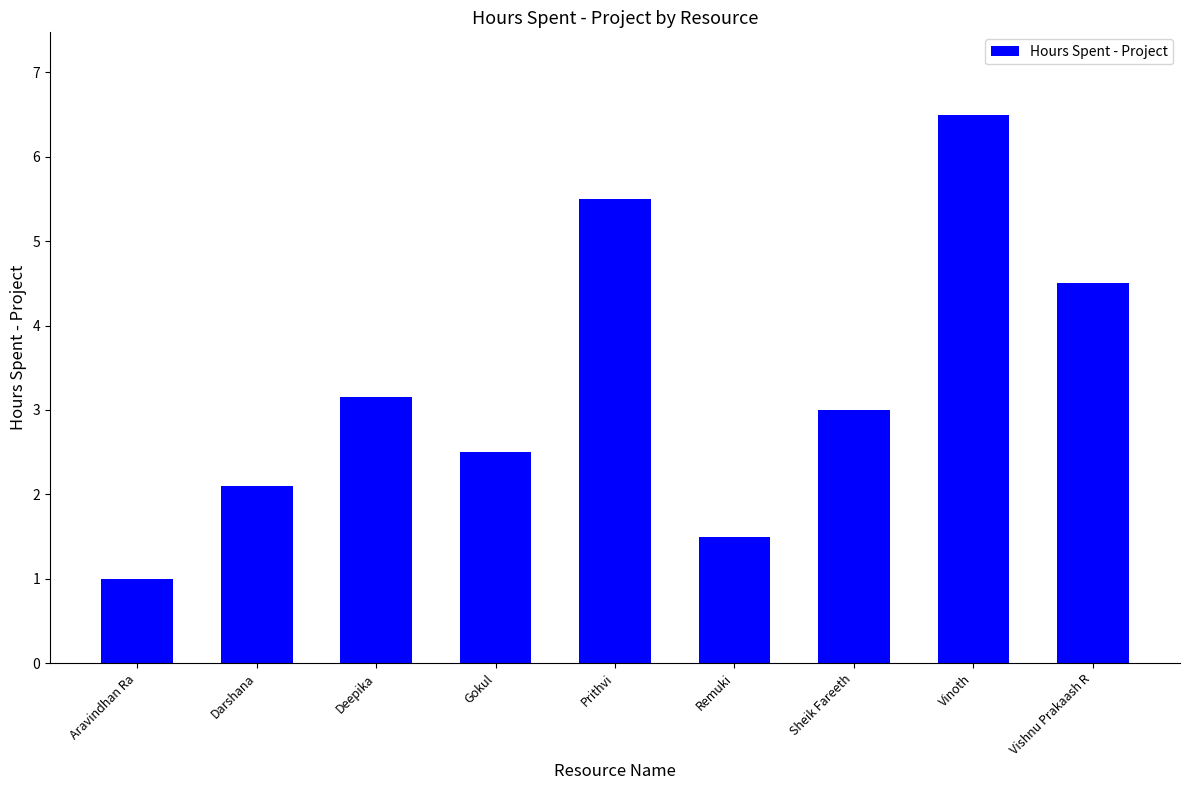

What value does the data have at Sheik Fareeth?

3.0